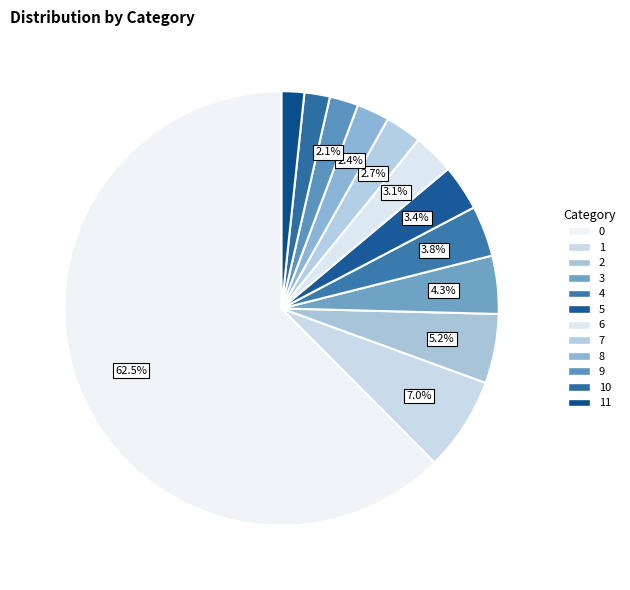

Is it true that 2 is 5% of the pie?

True